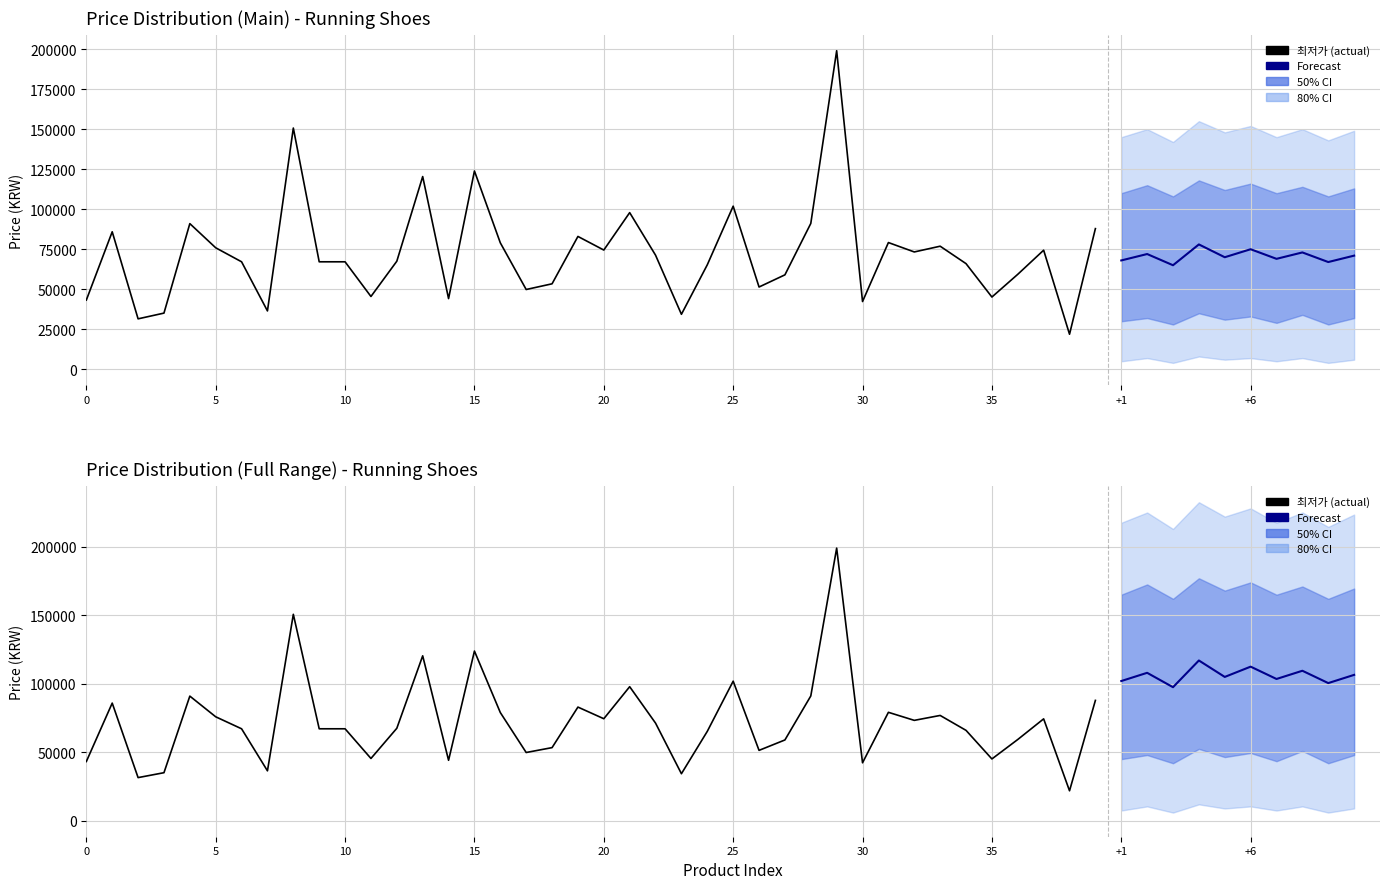

The value at 28 is 91100. True or false?

True